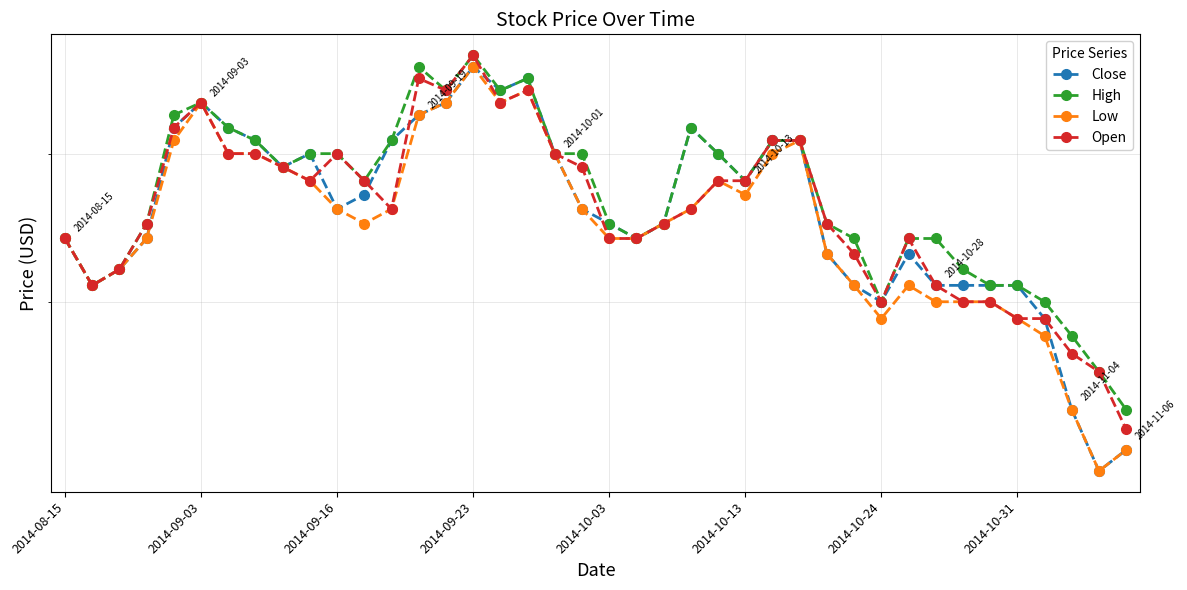

At how many categories does at least one series exceed 0?

40